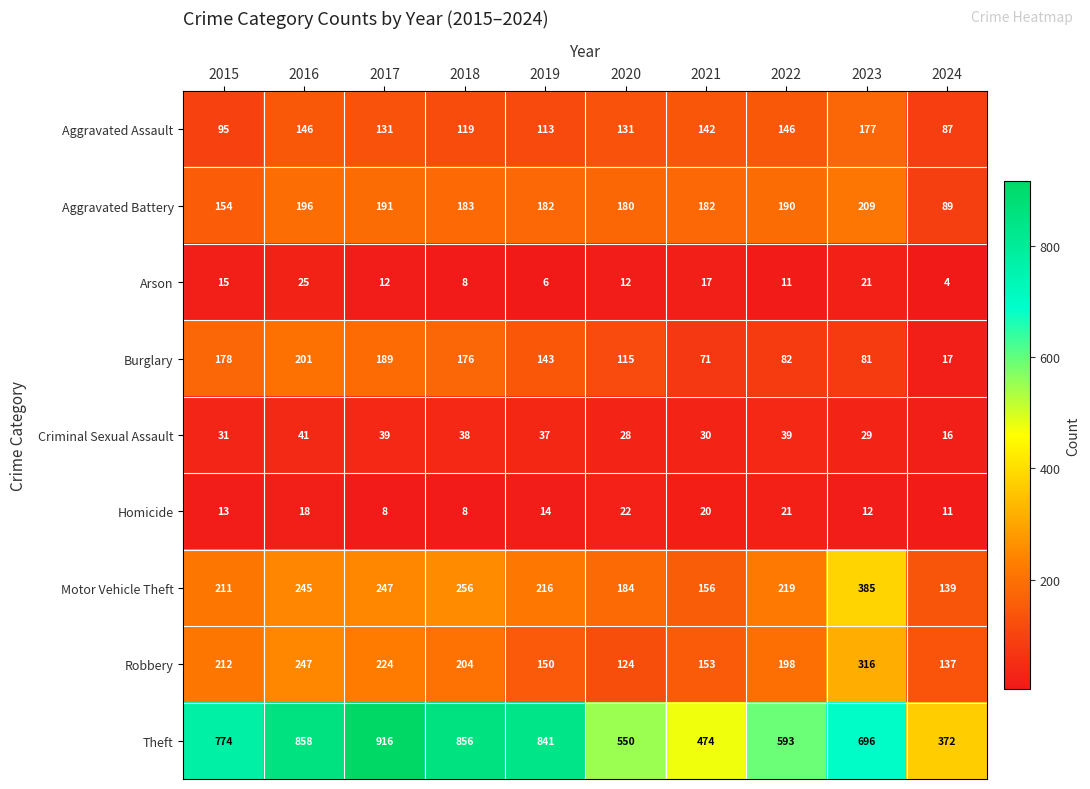

What is the difference between the Aggravated Assault values at 2019 and 2021?

29